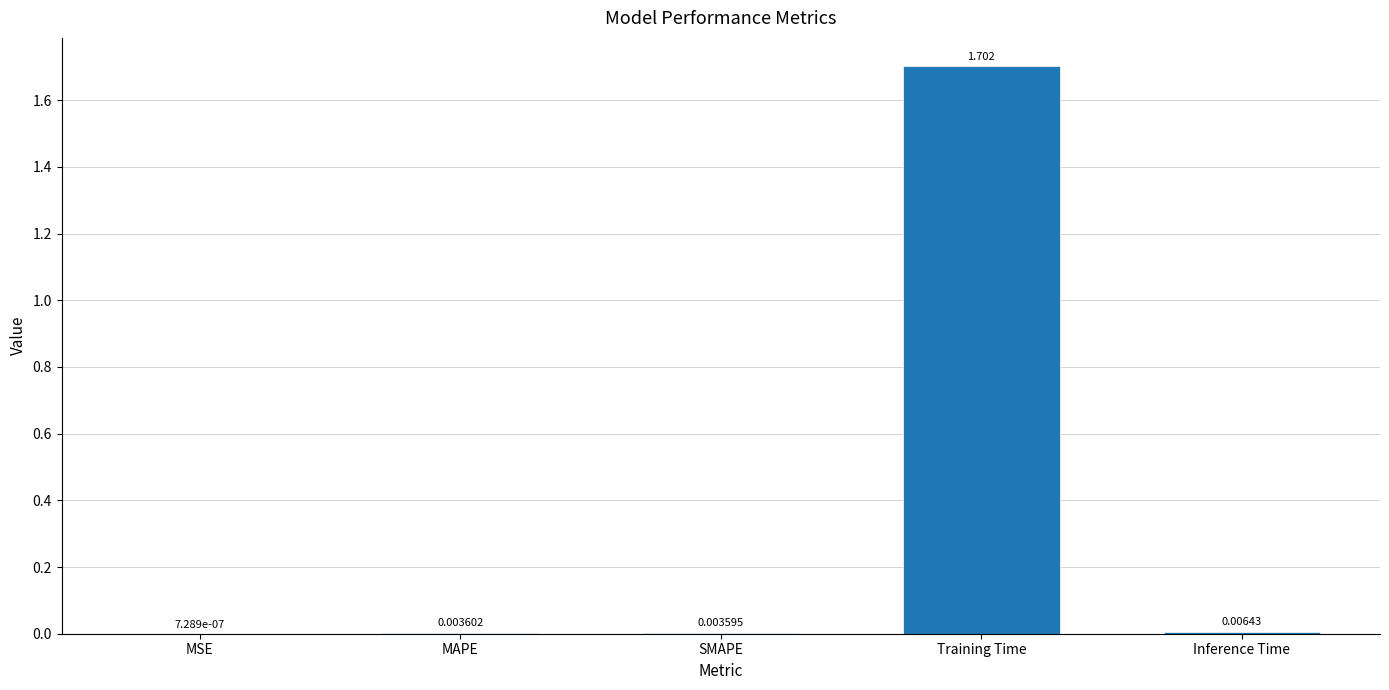

Are the bars horizontal?

No